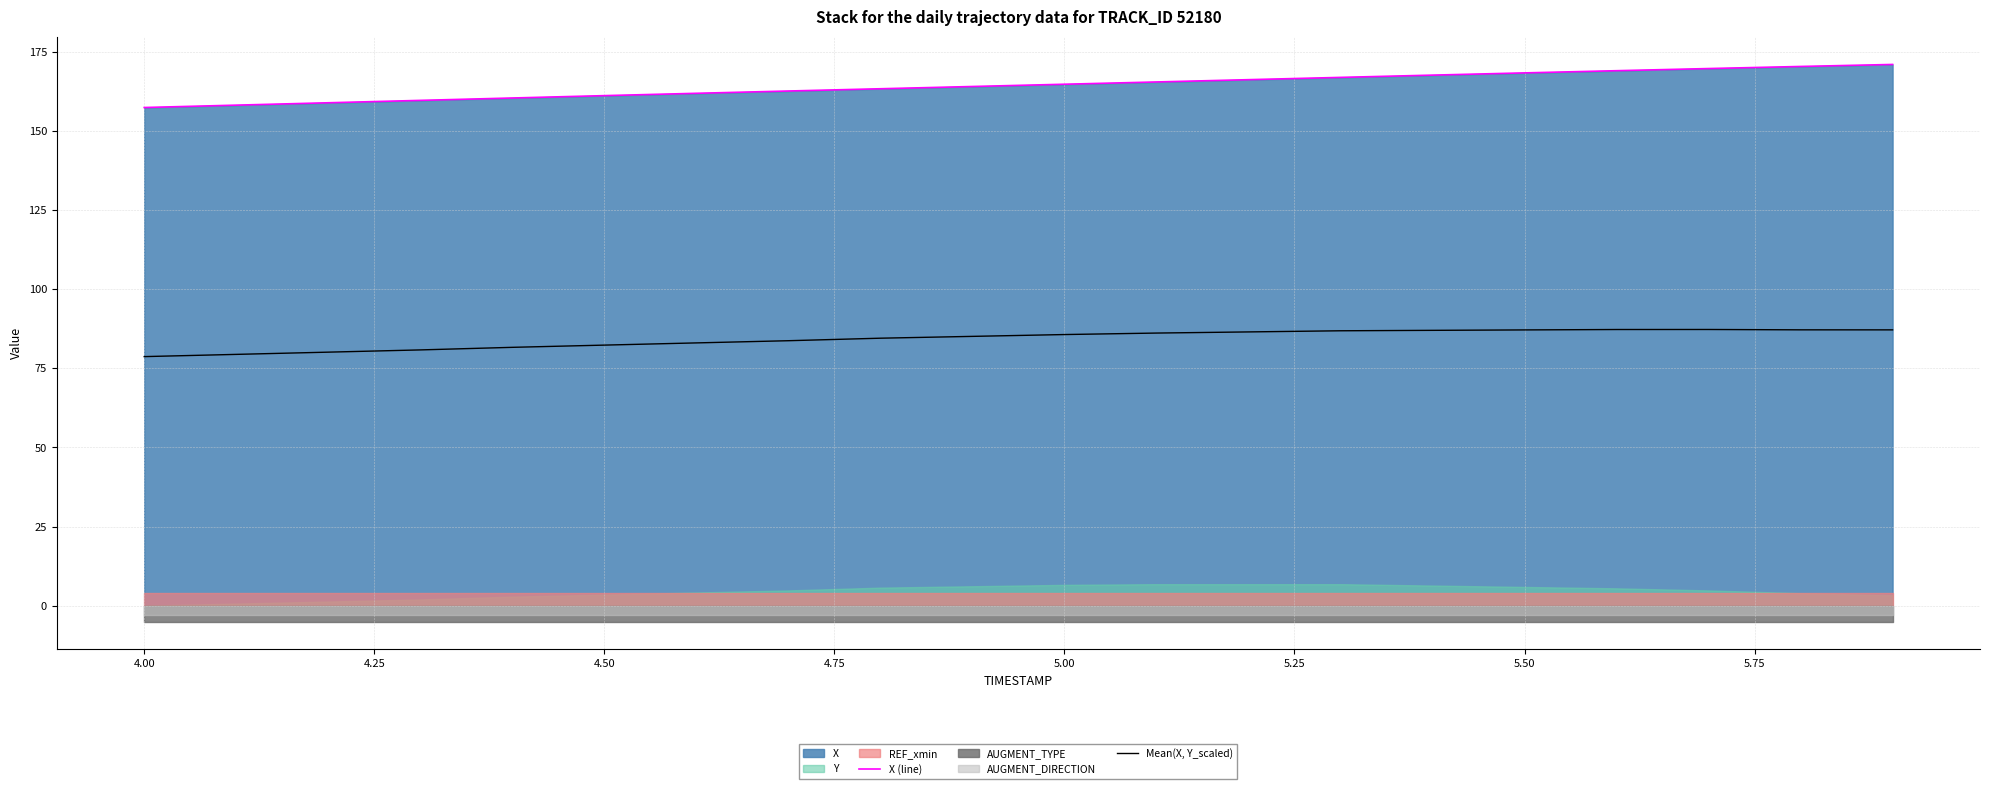

True or false: X (line) and Mean(X, Y_scaled) cross at least once.

False